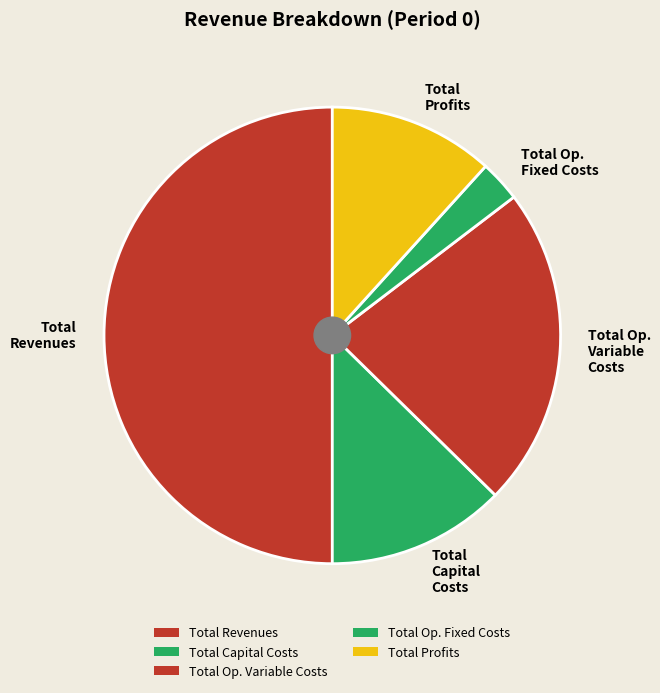

Count the number of slices in the pie.

5